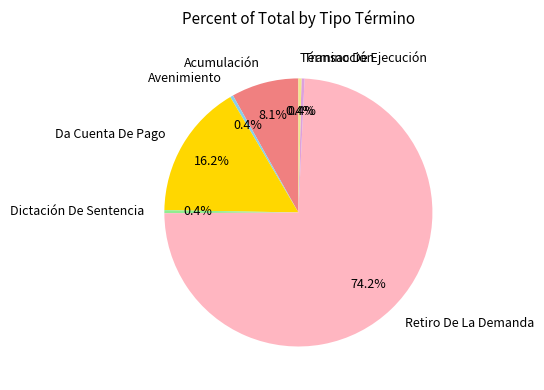

To the nearest percent, what is the difference between the largest and smallest slice percentages?

74%